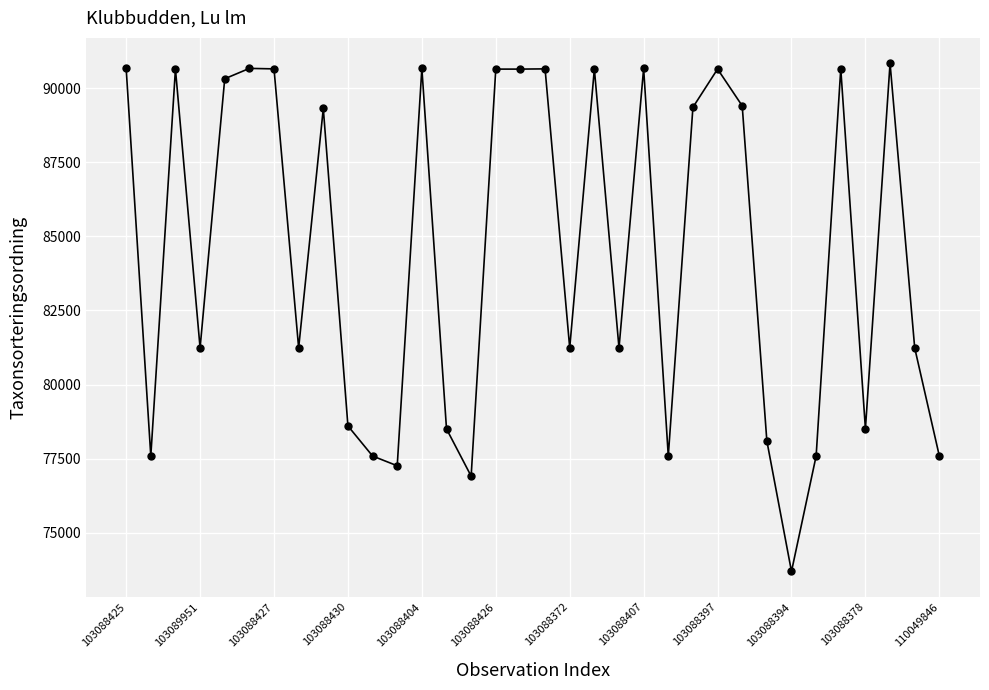

What is the sum of all values?

2872791